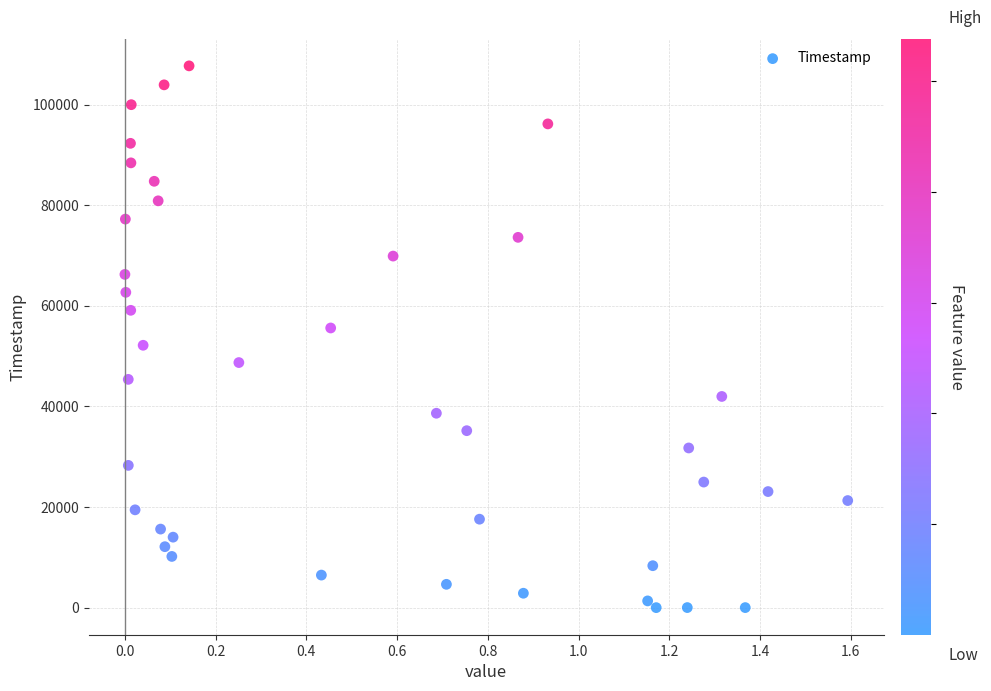

What is the range of Y values (max minus min)?

107691